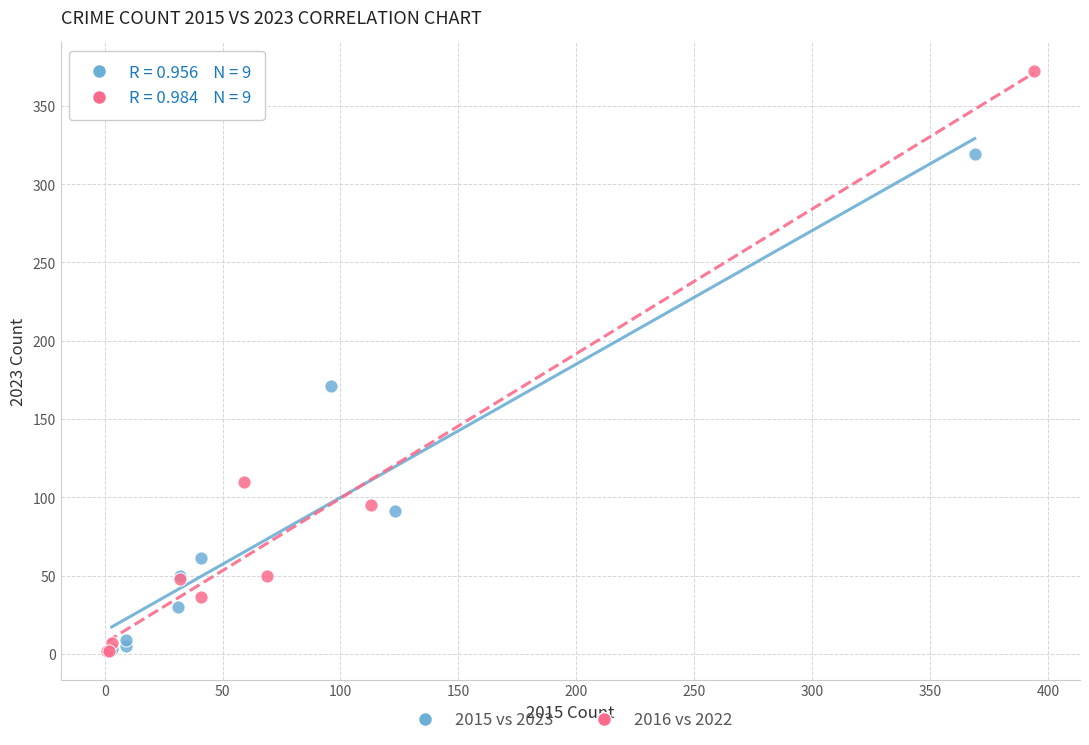

What are all the series names shown in the legend?

2015 vs 2023, 2016 vs 2022